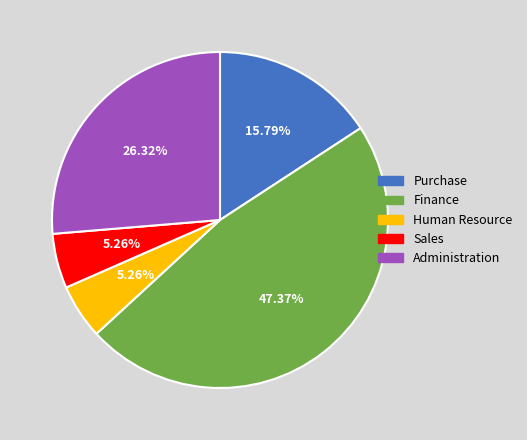

Which has a higher value, Administration or Purchase?

Administration